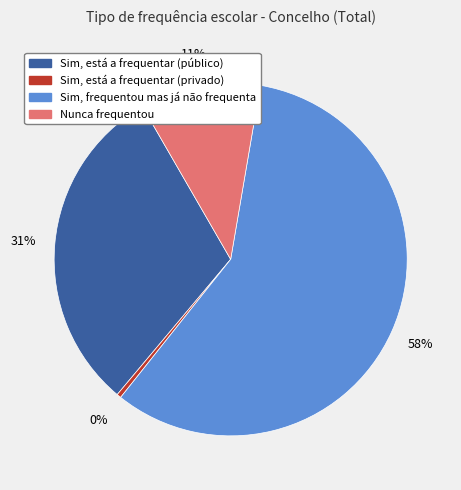

Which has a higher value, Nunca frequentou or Sim, está a frequentar (público)?

Sim, está a frequentar (público)